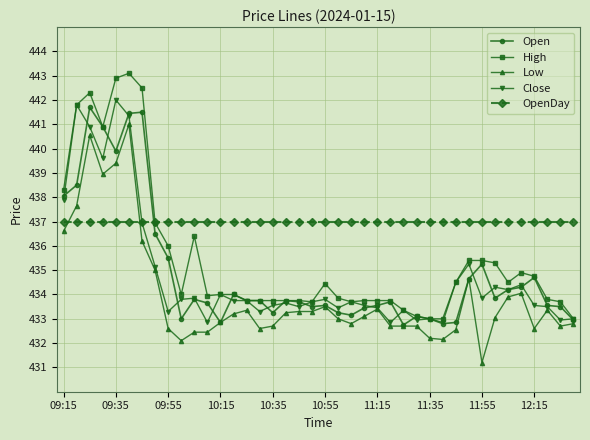

Which series has the largest total across all categories?

OpenDay